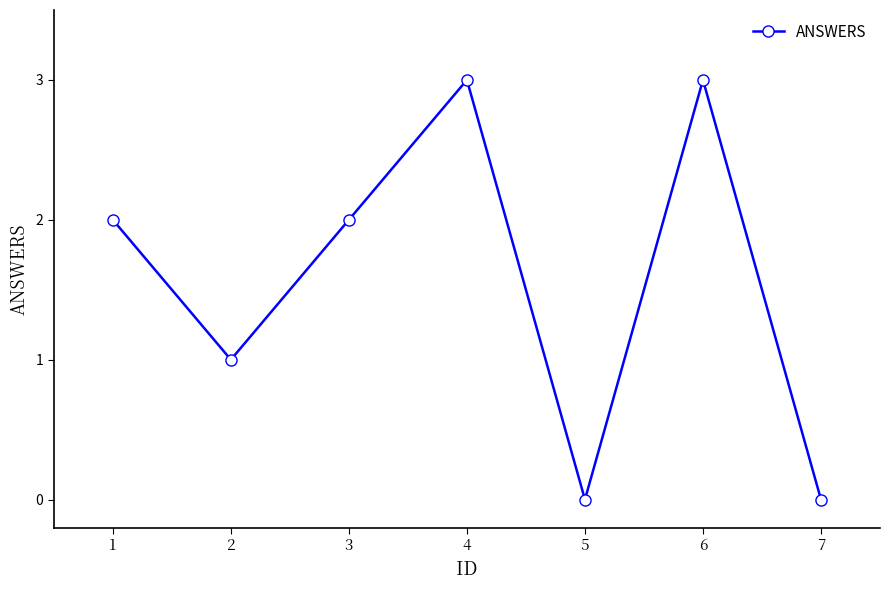

Count the number of categories in the chart.

7